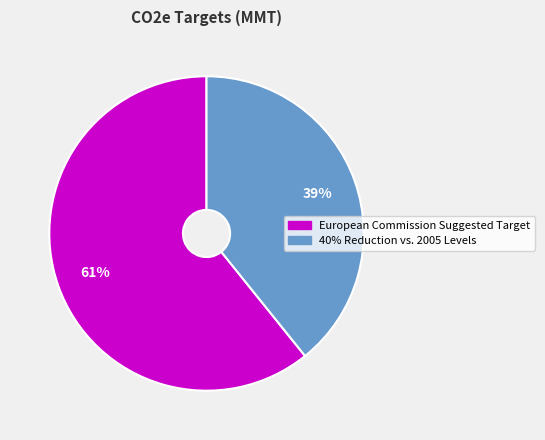

To the nearest percent, what is the combined percentage of 40% Reduction vs. 2005 Levels and European Commission Suggested Target?

100%